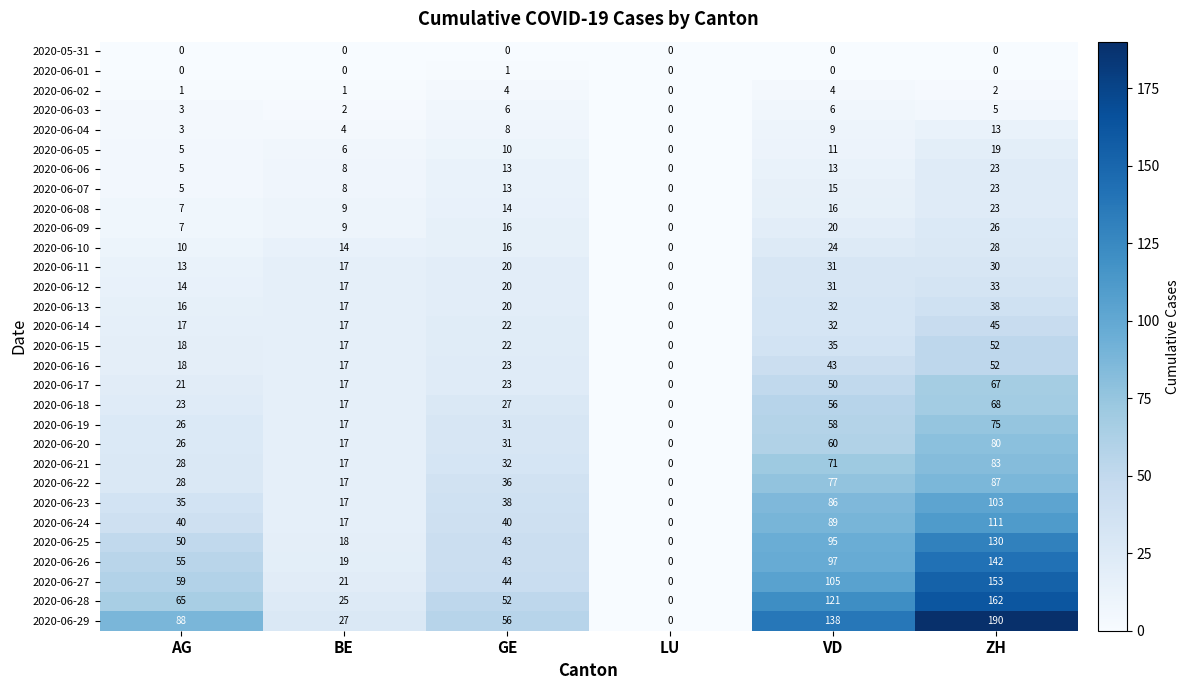

At which category does the chart reach its peak across all series?

ZH